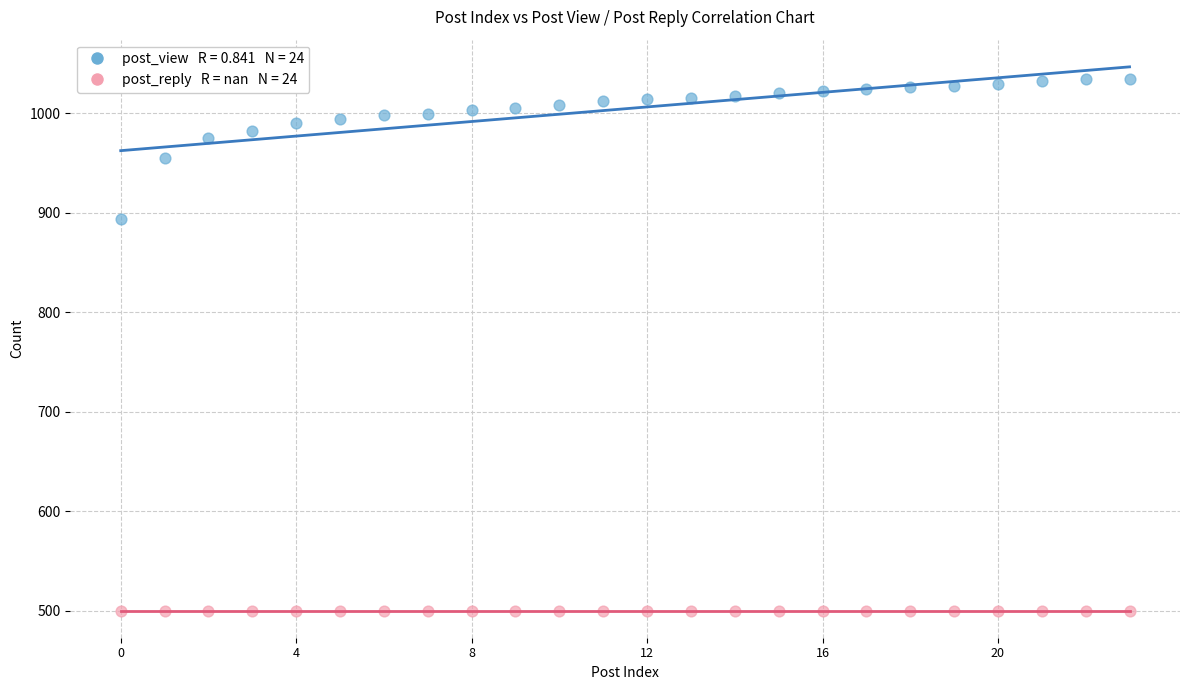

Across all series, what Y value is closest to 767?

894